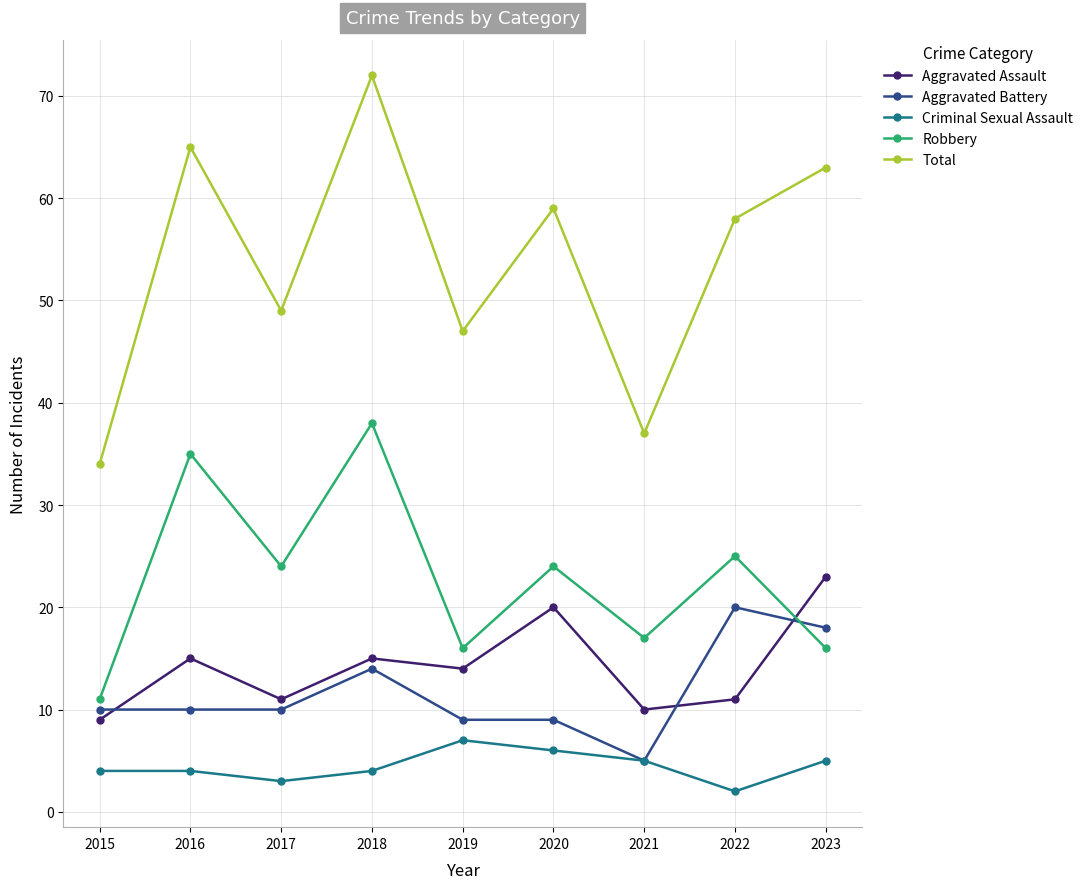

Is it true that Total equals 58 at 2022?

True